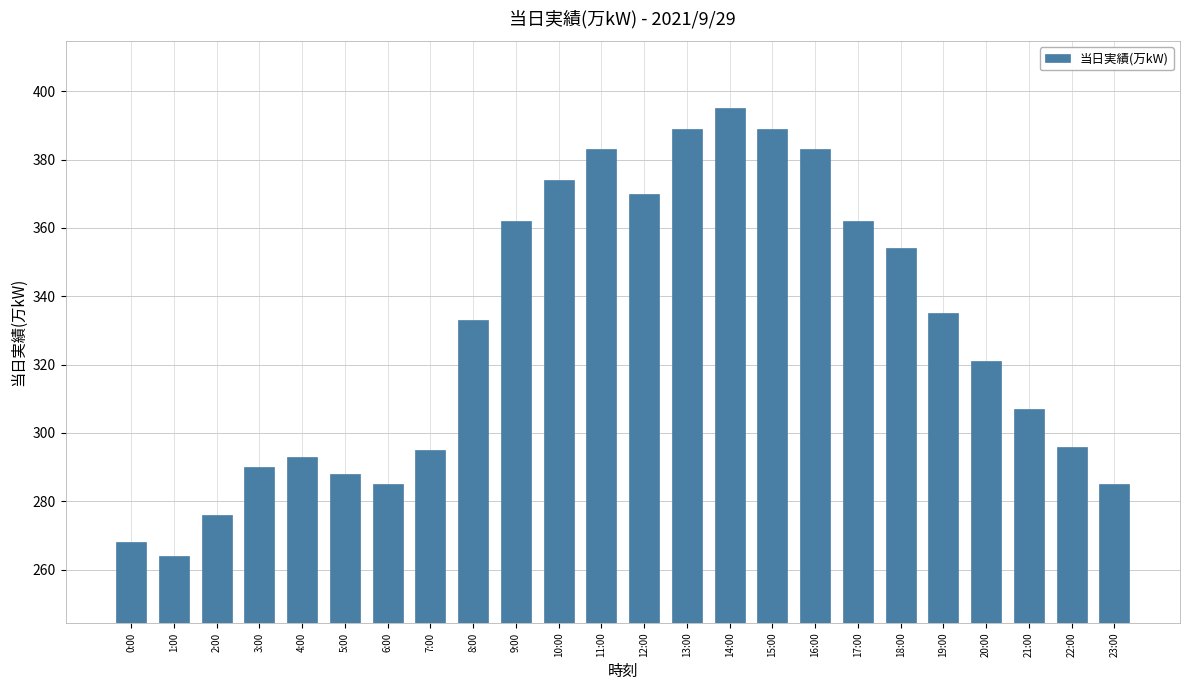

Reading right to left, list all the values displayed in this chart.

23:00=285	22:00=296	21:00=307	20:00=321	19:00=335	18:00=354	17:00=362	16:00=383	15:00=389	14:00=395	13:00=389	12:00=370	11:00=383	10:00=374	9:00=362	8:00=333	7:00=295	6:00=285	5:00=288	4:00=293	3:00=290	2:00=276	1:00=264	0:00=268